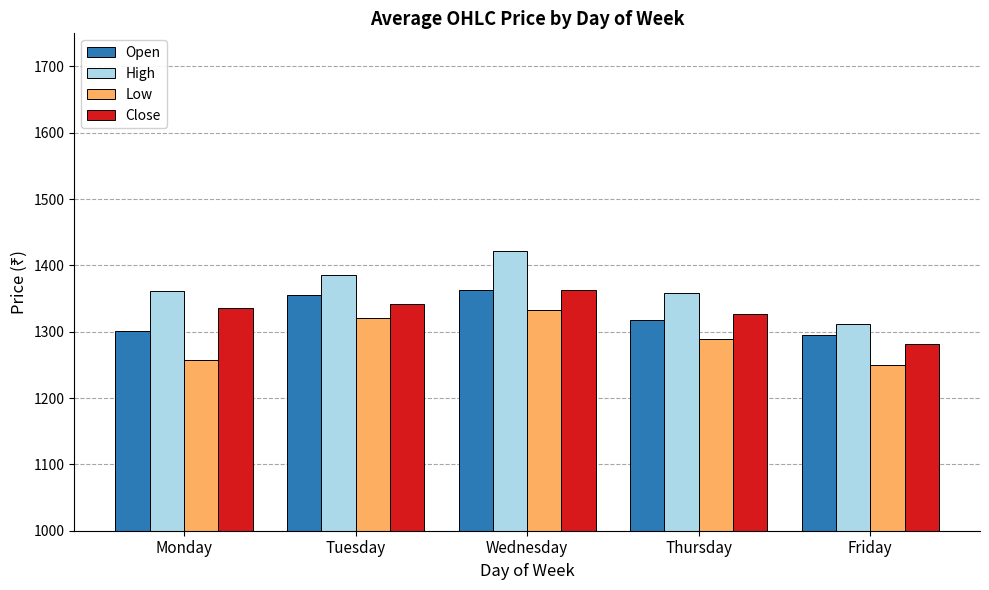

List the labels in order of Open value, largest first.

Wednesday, Tuesday, Thursday, Monday, Friday